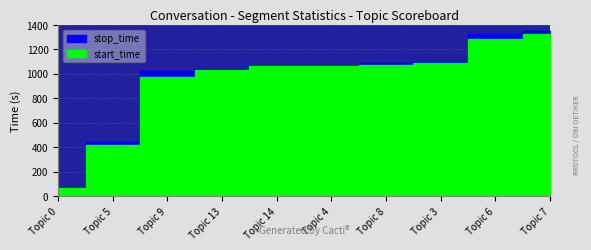

Which series has the largest total across all categories?

stop_time